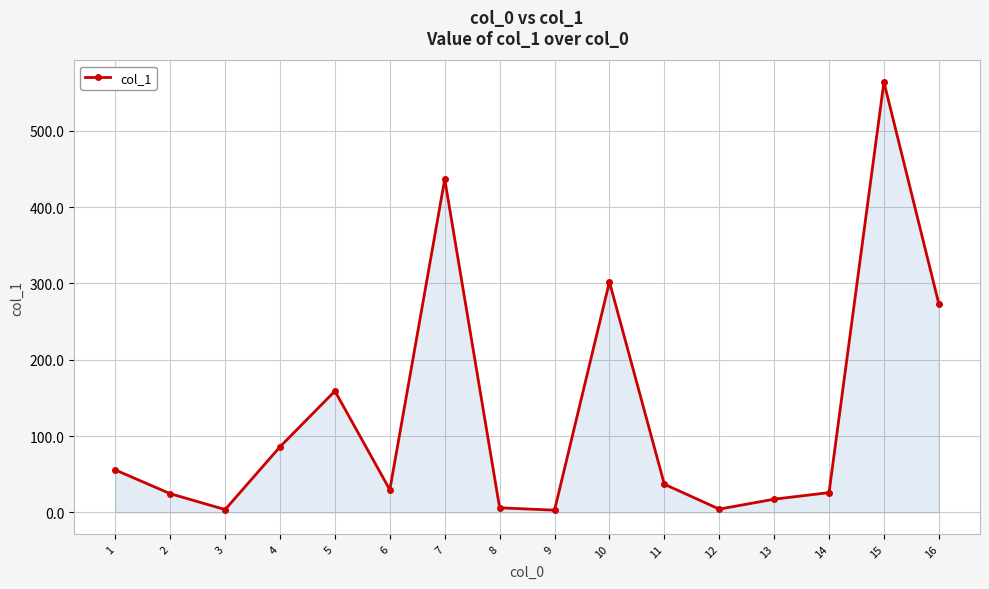

What is the smallest value displayed?

2.9